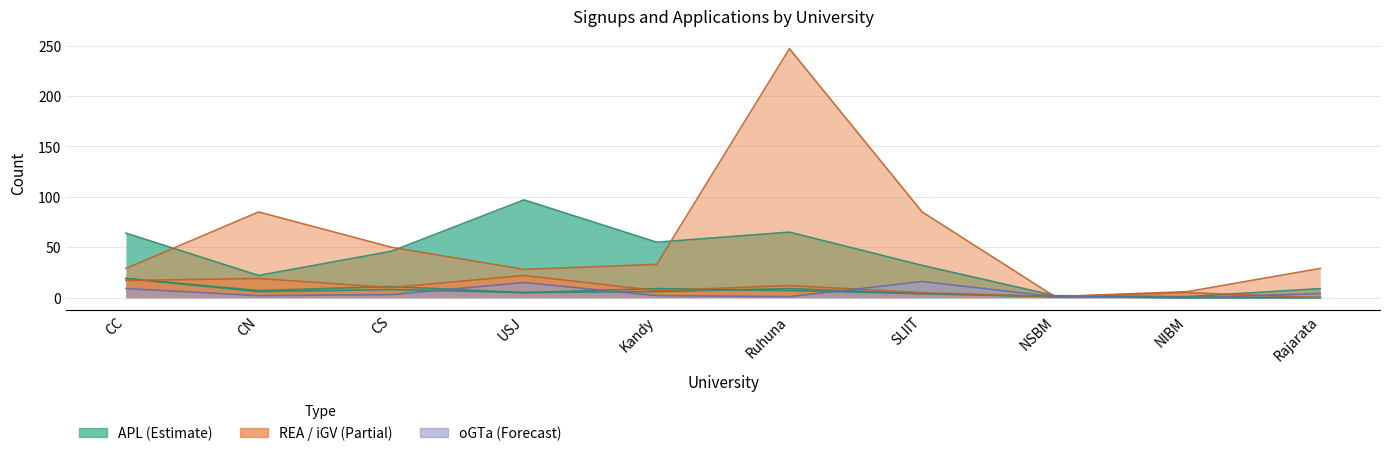

At which label is oGTa (APL) closest to 8?

CC